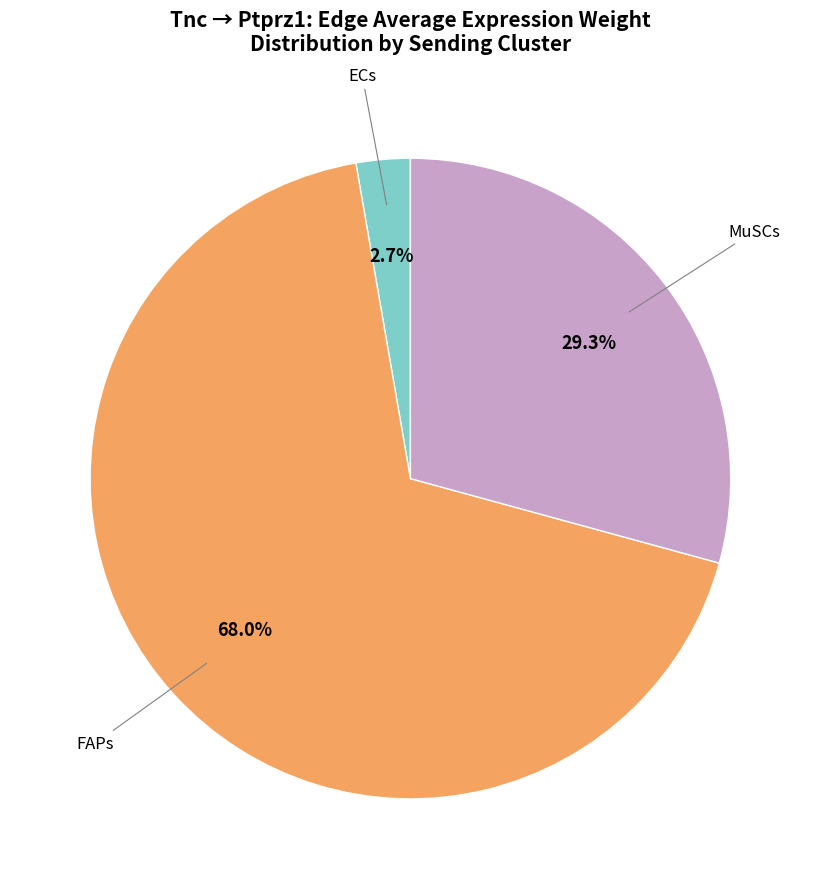

To the nearest percent, what is the difference between the largest and smallest slice percentages?

65%